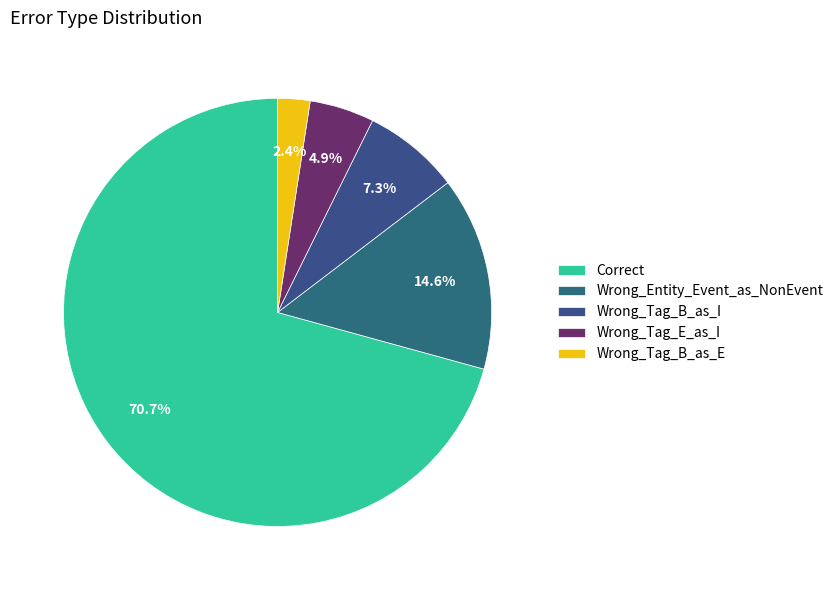

To the nearest percent, what is the difference between the Wrong_Tag_E_as_I and Correct slice percentages?

66%